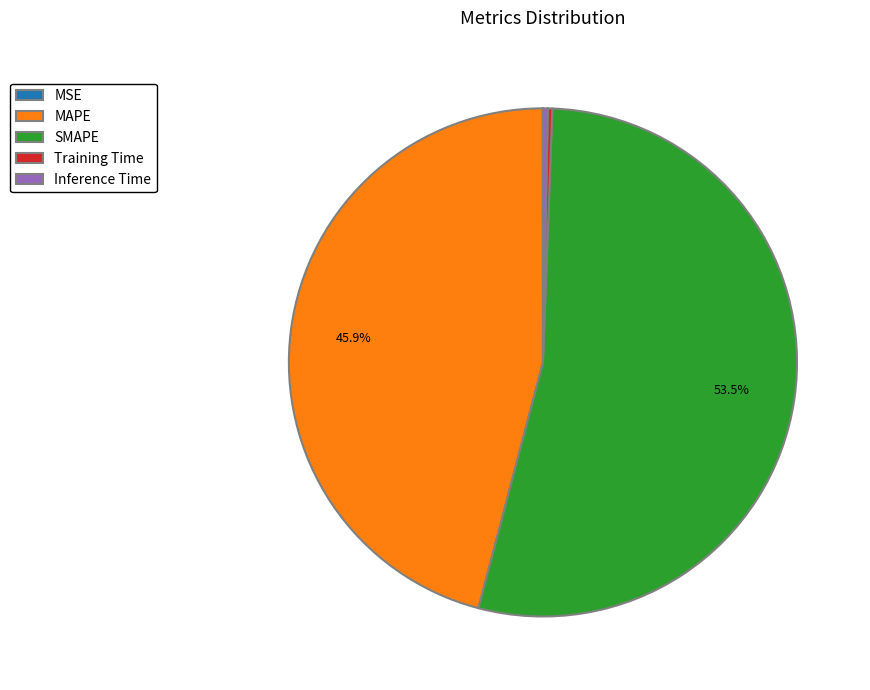

Which slice is the largest?

SMAPE